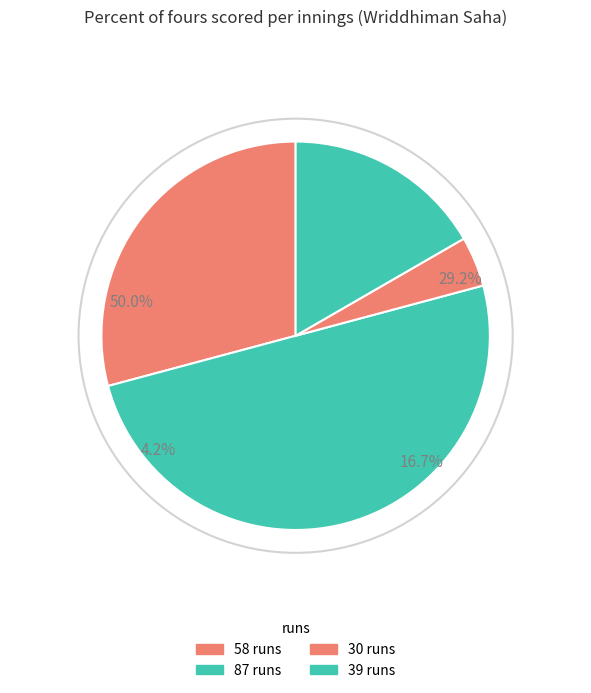

Is 39 runs the majority of the pie?

No